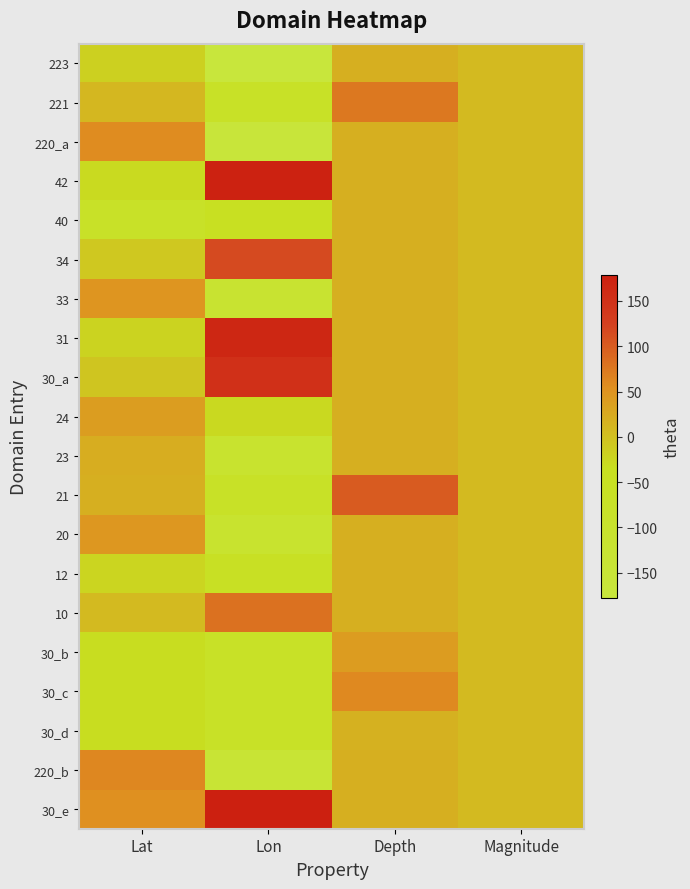

Count the number of categories in the chart.

4